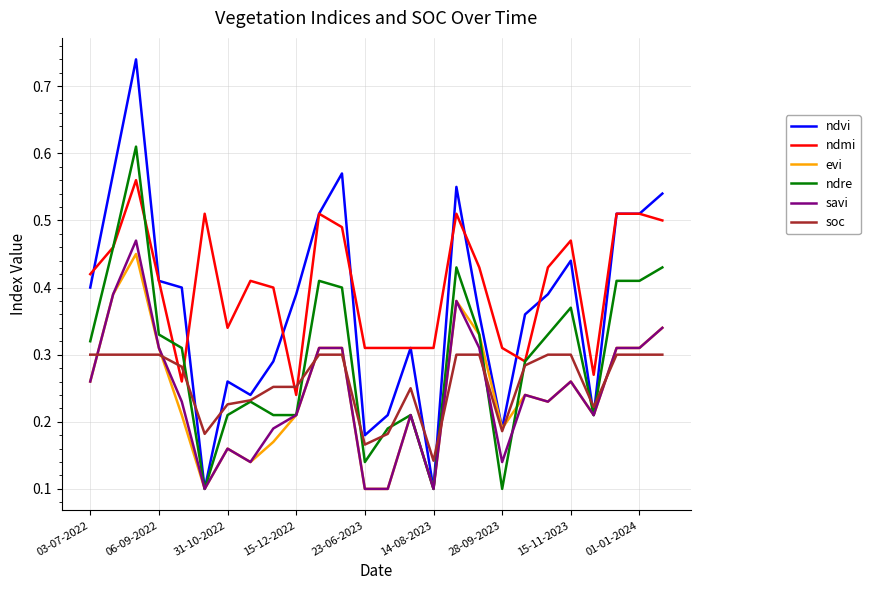

Which series has the largest total across all categories?

ndmi